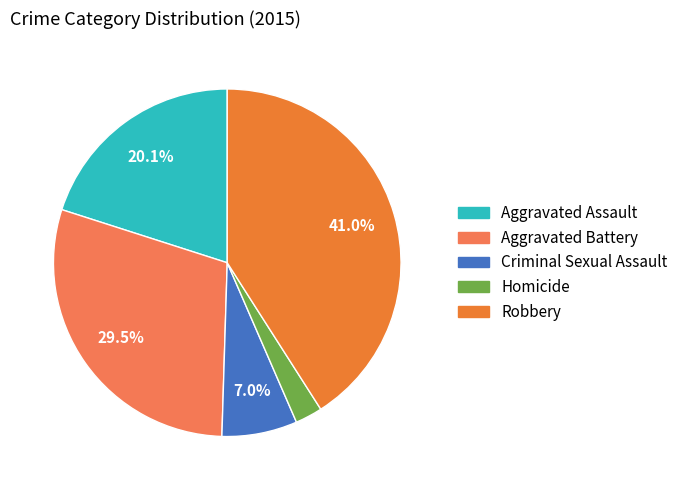

To the nearest percent, what is the difference between the largest and smallest slice percentages?

38%